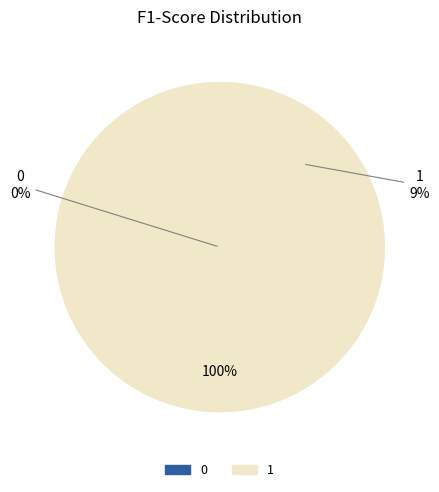

Is there any slice that represents more than half of the pie?

Yes